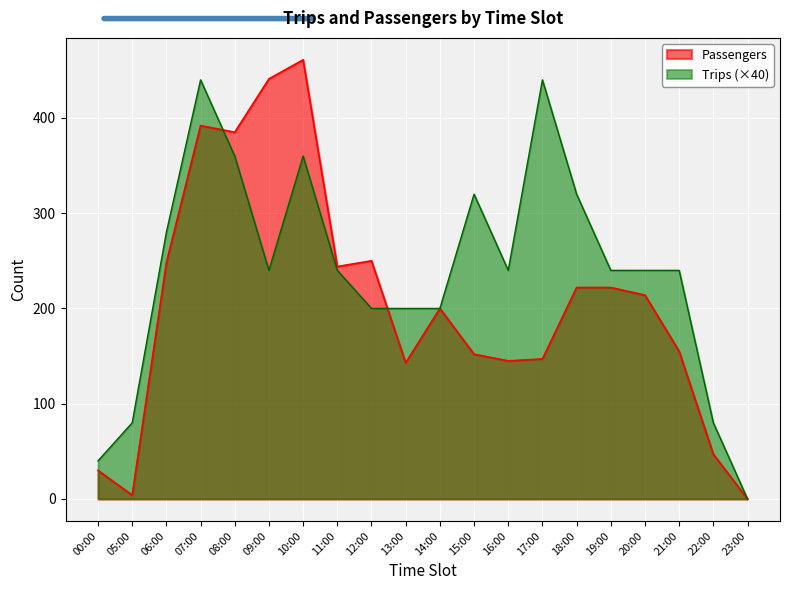

Where is the first local maximum for Trips?

07:00